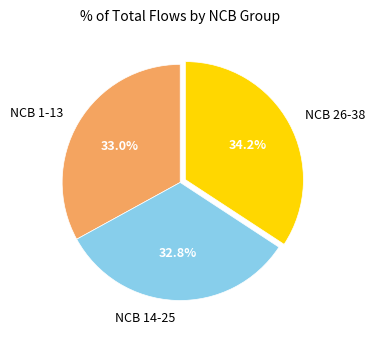

What is the ratio of the value at NCB 14-25 to the value at NCB 1-13?

1.0